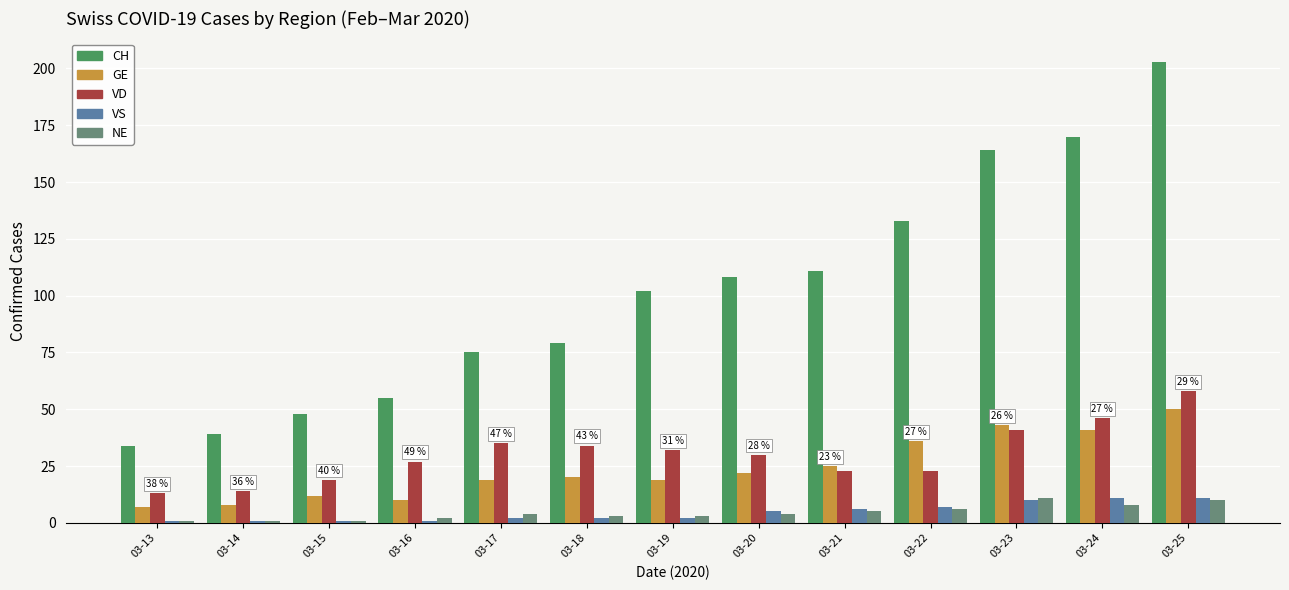

What is the total value across all series at 03-14?

63